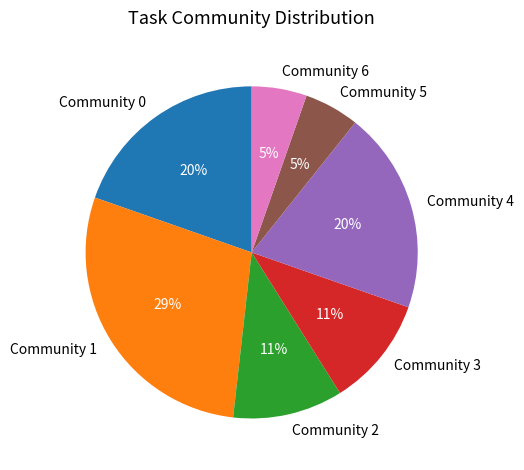

The Community 0 slice represents 34% of the pie. True or false?

False